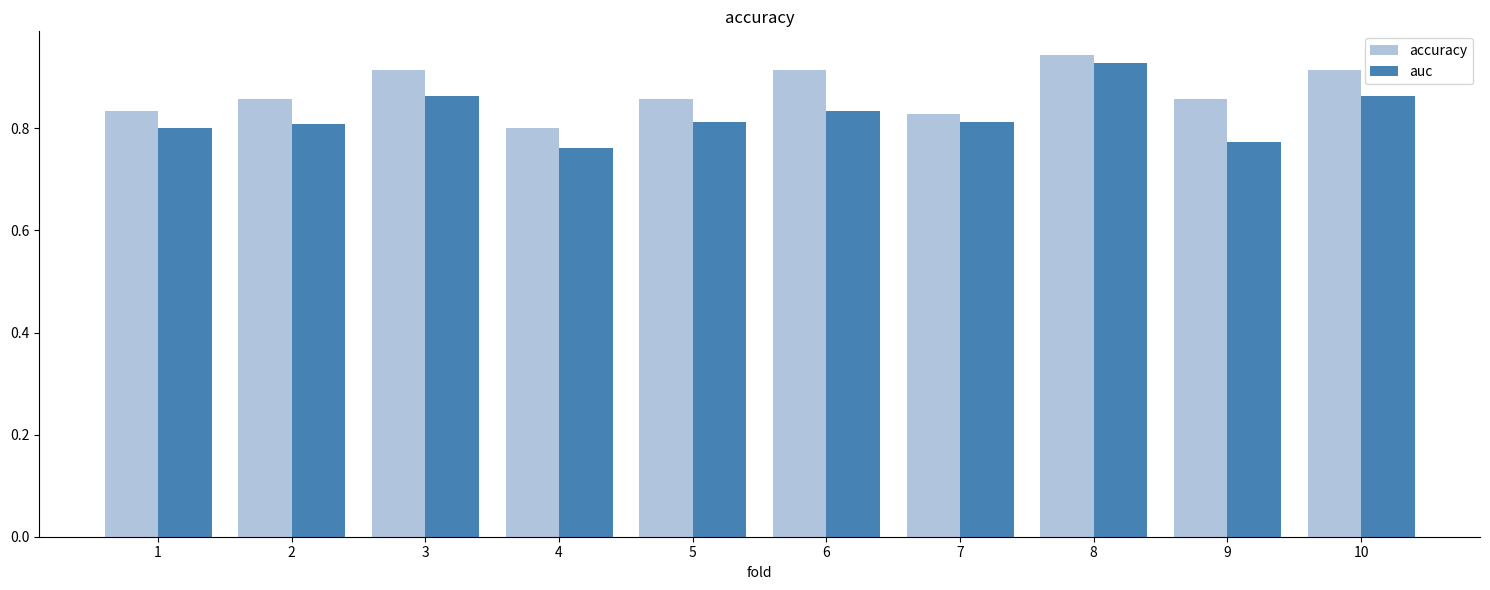

Where is accuracy nearest to the value 0?

4